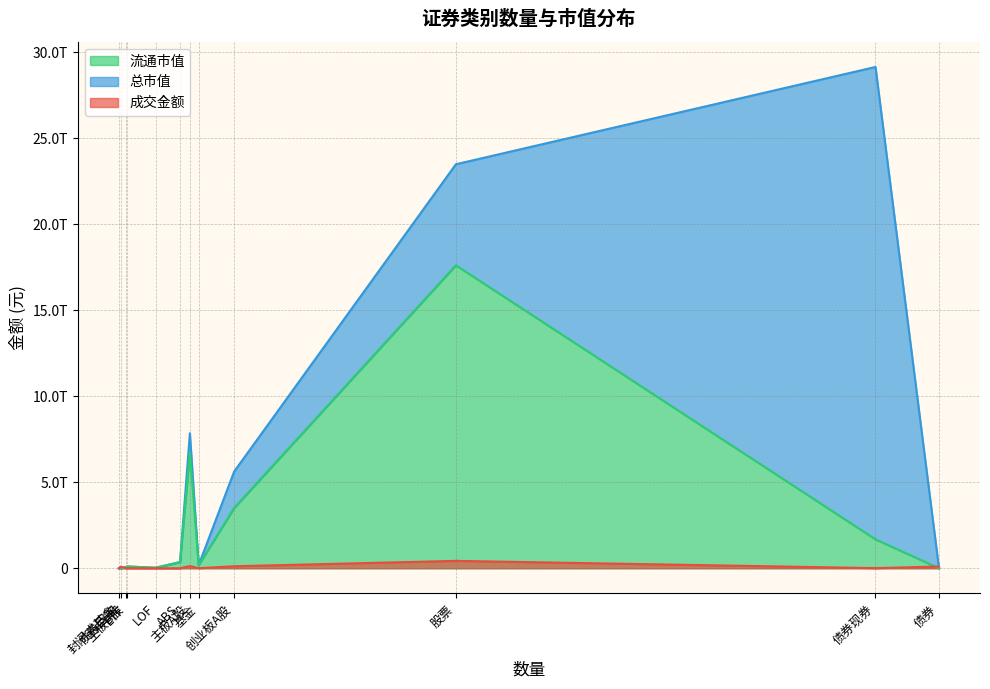

Is the value of 流通市值 at LOF greater than the value of 总市值 at 主板B股?

No